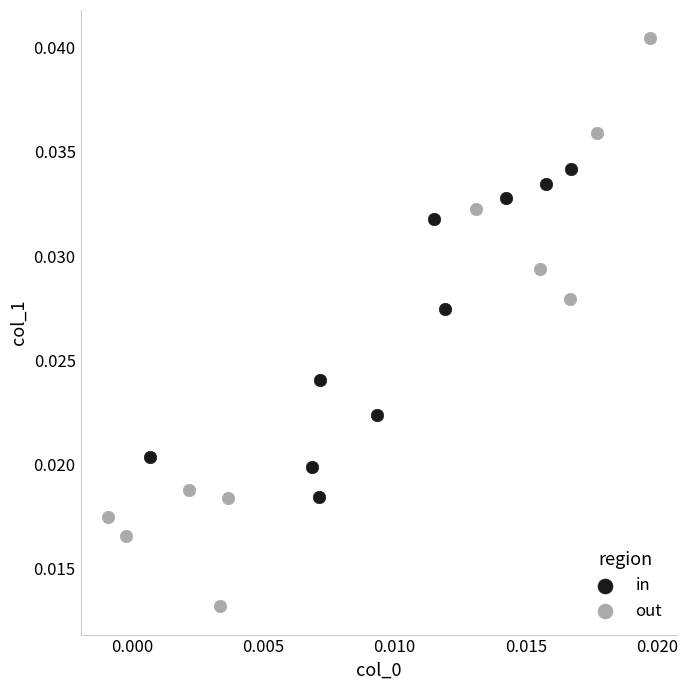

Which series contains the lowest Y value?

out